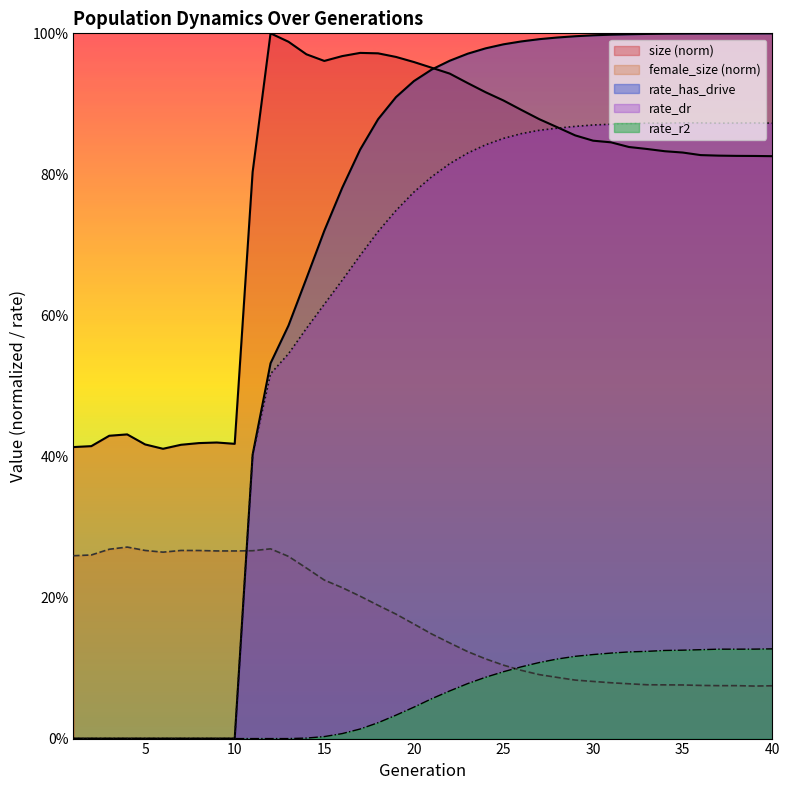

Reading right to left, transcribe all the data shown in this chart.

size: 40=0.8	39=0.8	38=0.8	37=0.8	36=0.8	35=0.8	34=0.8	33=0.8	32=0.8	31=0.8	30=0.8	29=0.9	28=0.9	27=0.9	26=0.9	25=0.9	24=0.9	23=0.9	22=0.9	21=1.0	20=1.0	19=1.0	18=1.0	17=1.0	16=1.0	15=1.0	14=1.0	13=1.0	12=1.0	11=0.8	10=0.4	9=0.4	8=0.4	7=0.4	6=0.4	5=0.4	4=0.4	3=0.4	2=0.4	1=0.4
female_size: 40=0.1	39=0.1	38=0.1	37=0.1	36=0.1	35=0.1	34=0.1	33=0.1	32=0.1	31=0.1	30=0.1	29=0.1	28=0.1	27=0.1	26=0.1	25=0.1	24=0.1	23=0.1	22=0.1	21=0.1	20=0.2	19=0.2	18=0.2	17=0.2	16=0.2	15=0.2	14=0.2	13=0.3	12=0.3	11=0.3	10=0.3	9=0.3	8=0.3	7=0.3	6=0.3	5=0.3	4=0.3	3=0.3	2=0.3	1=0.3
rate_has_drive: 40=1.0	39=1.0	38=1.0	37=1.0	36=1.0	35=1.0	34=1.0	33=1.0	32=1.0	31=1.0	30=1.0	29=1.0	28=1.0	27=1.0	26=1.0	25=1.0	24=1.0	23=1.0	22=1.0	21=0.9	20=0.9	19=0.9	18=0.9	17=0.8	16=0.8	15=0.7	14=0.7	13=0.6	12=0.5	11=0.4	10=0.0	9=0.0	8=0.0	7=0.0	6=0.0	5=0.0	4=0.0	3=0.0	2=0.0	1=0.0
rate_dr: 40=0.9	39=0.9	38=0.9	37=0.9	36=0.9	35=0.9	34=0.9	33=0.9	32=0.9	31=0.9	30=0.9	29=0.9	28=0.9	27=0.9	26=0.9	25=0.9	24=0.8	23=0.8	22=0.8	21=0.8	20=0.8	19=0.7	18=0.7	17=0.7	16=0.6	15=0.6	14=0.6	13=0.5	12=0.5	11=0.4	10=0.0	9=0.0	8=0.0	7=0.0	6=0.0	5=0.0	4=0.0	3=0.0	2=0.0	1=0.0
rate_r2: 40=0.1	39=0.1	38=0.1	37=0.1	36=0.1	35=0.1	34=0.1	33=0.1	32=0.1	31=0.1	30=0.1	29=0.1	28=0.1	27=0.1	26=0.1	25=0.1	24=0.1	23=0.1	22=0.1	21=0.1	20=0.0	19=0.0	18=0.0	17=0.0	16=0.0	15=0.0	14=0.0	13=0.0	12=0.0	11=0.0	10=0.0	9=0.0	8=0.0	7=0.0	6=0.0	5=0.0	4=0.0	3=0.0	2=0.0	1=0.0